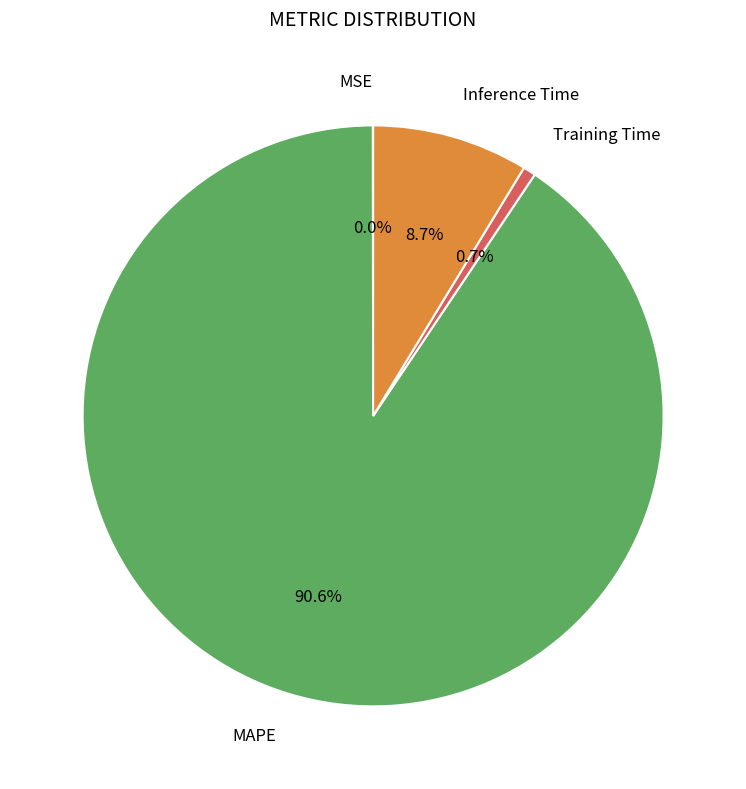

To the nearest percent, what percentage of the pie is Training Time?

1%